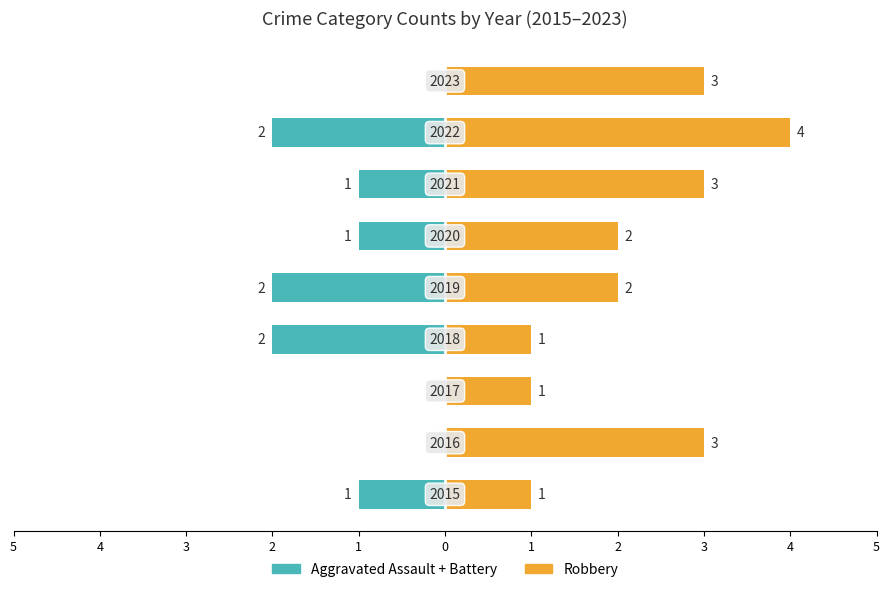

What is the difference between the maximum and second lowest values in the Aggravated Assault + Battery series?

2